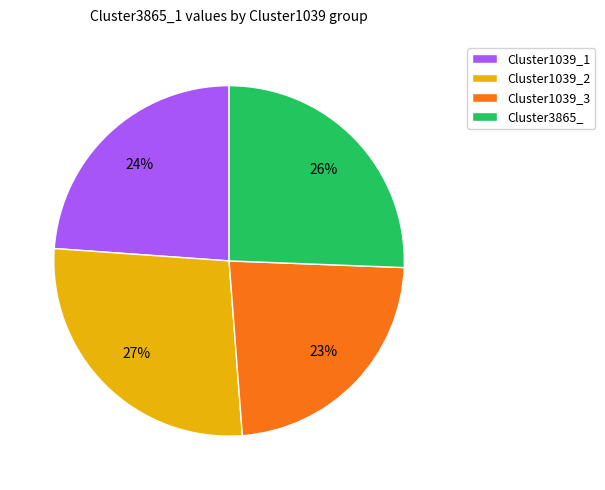

How many segments does this pie chart have?

4